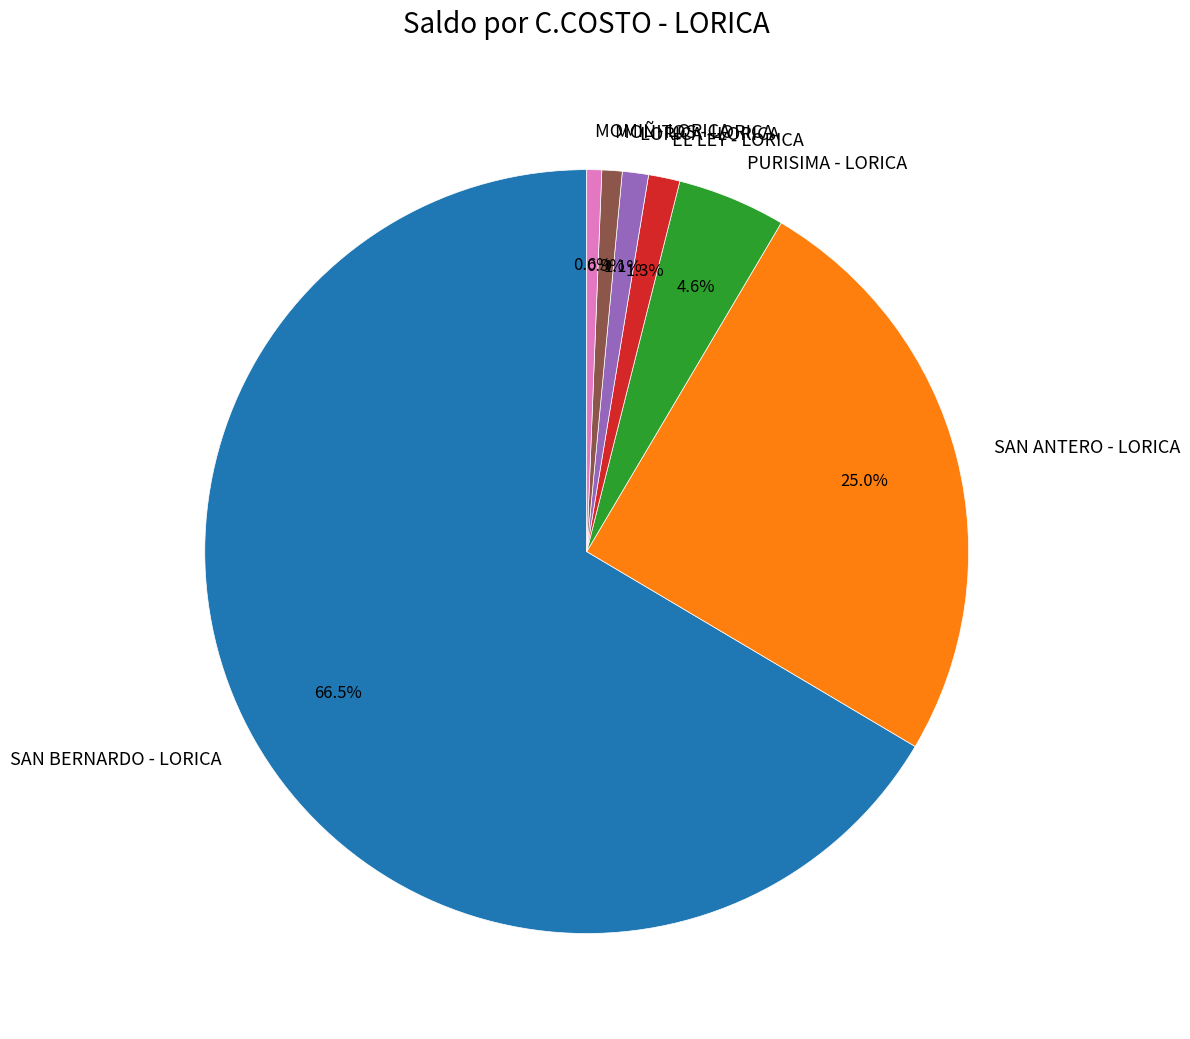

Does PURISIMA - LORICA account for over 50% of the chart?

No